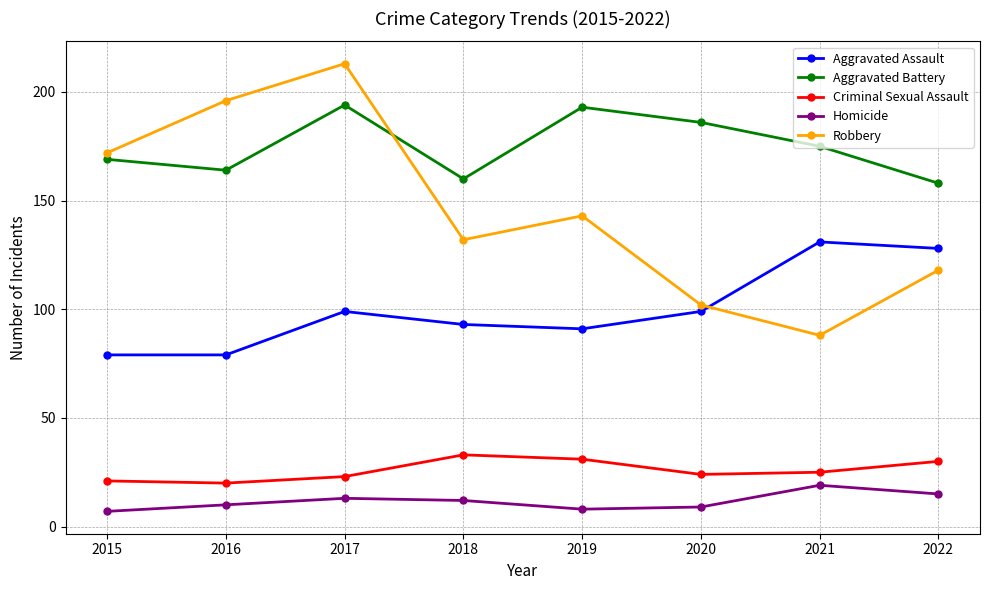

What is the value of the Aggravated Assault point at the 3rd from the left?

99